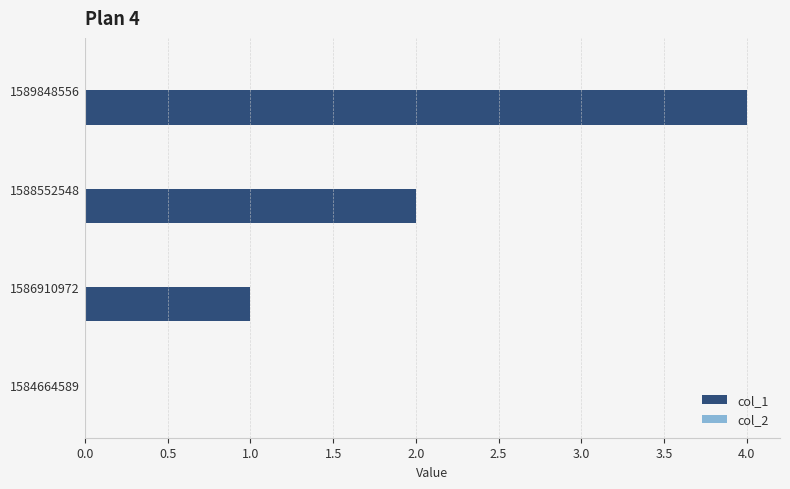

Is it true that the value at 1589848556 is 7?

False